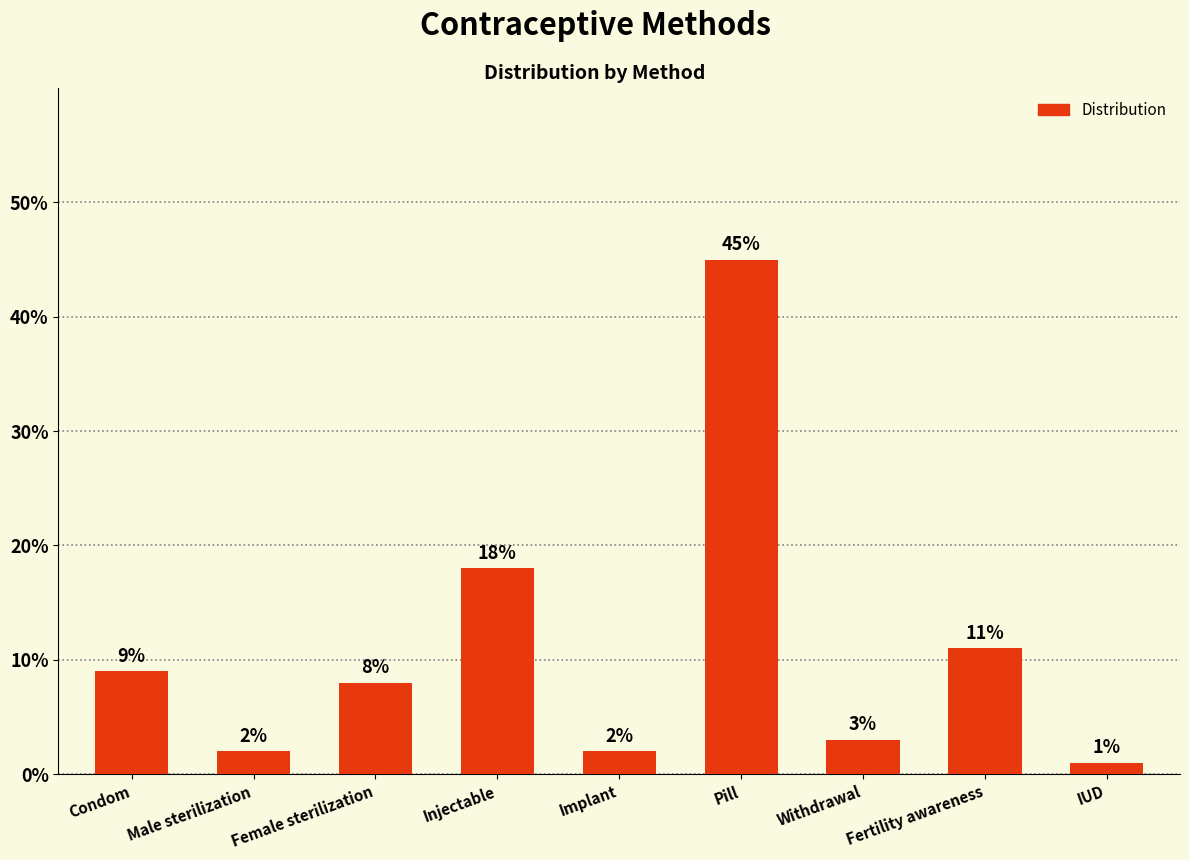

What is the difference between the values at Fertility awareness and Implant?

0.1